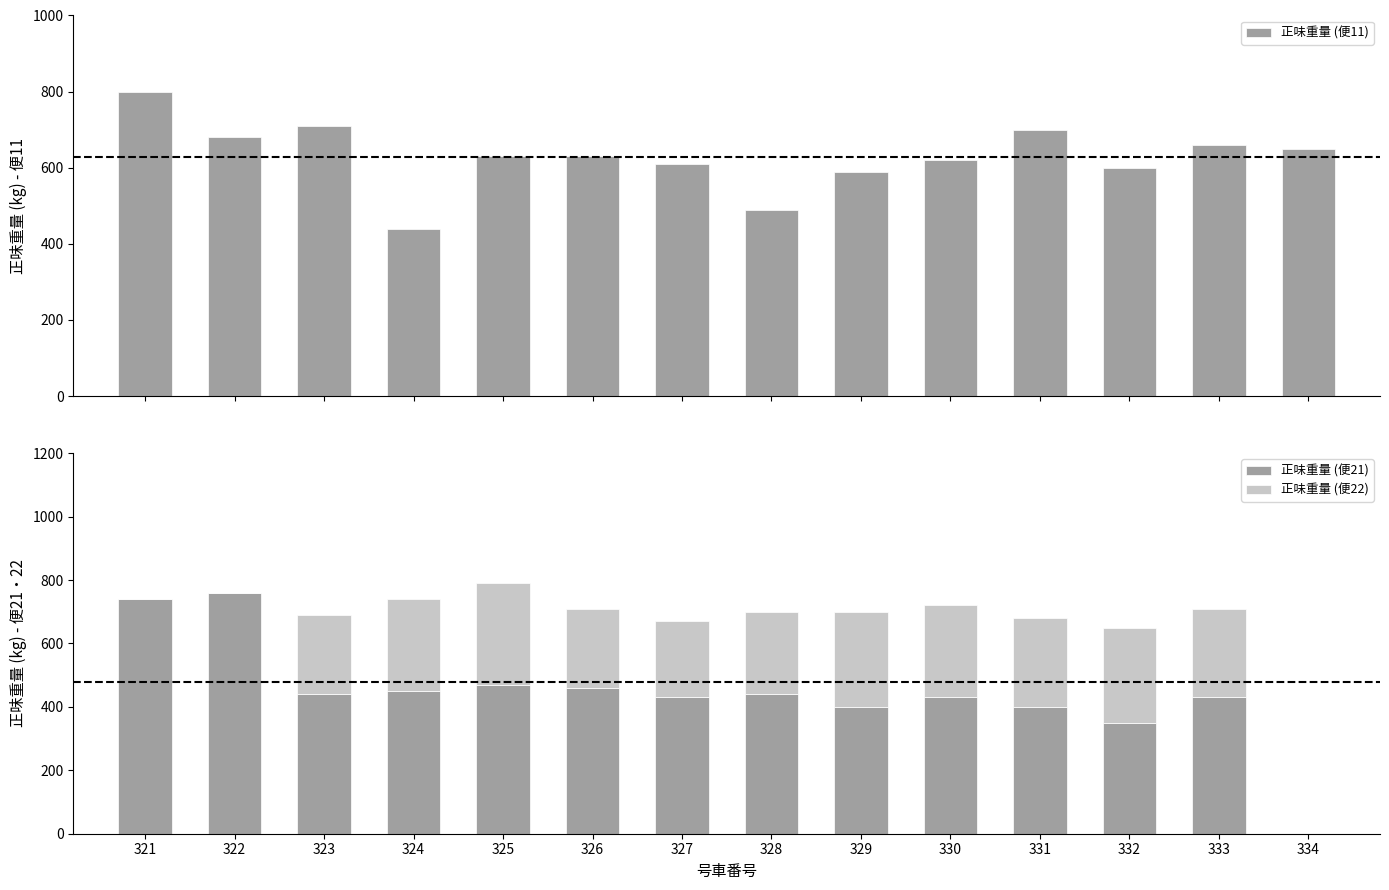

Read the 正味重量 (便21) value at 328.

440